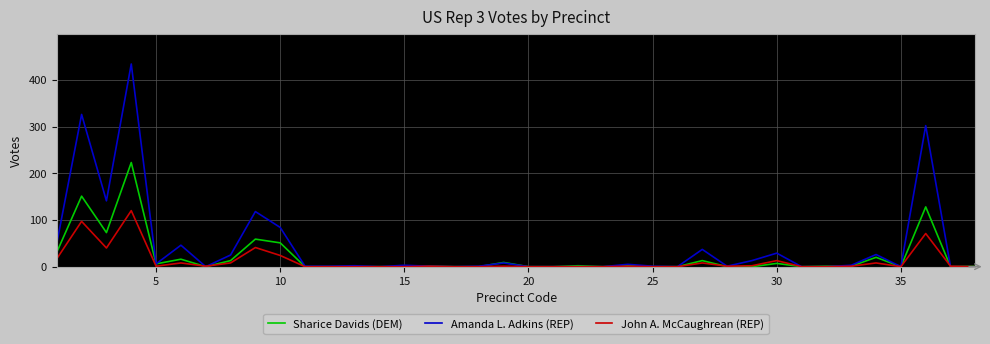

List the series in order of their overall mean, lowest first.

John A. McCaughrean (REP), Sharice Davids (DEM), Amanda L. Adkins (REP)